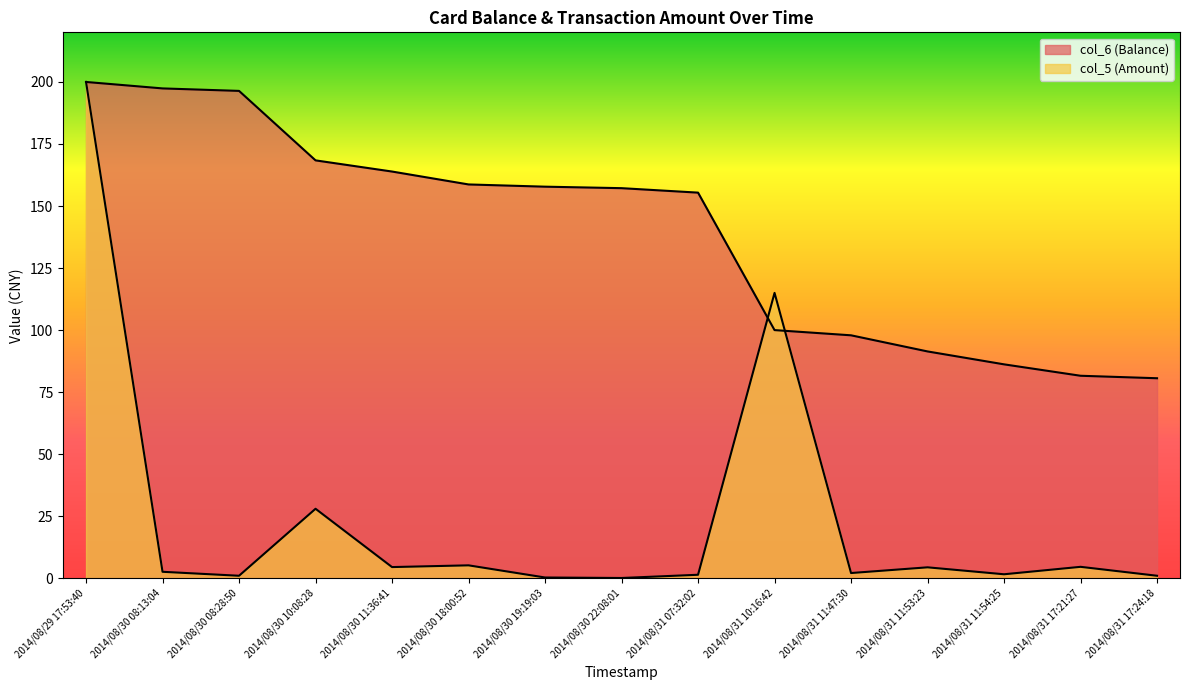

True or false: col_5 (Amount) and col_6 (Balance) cross at least once.

True